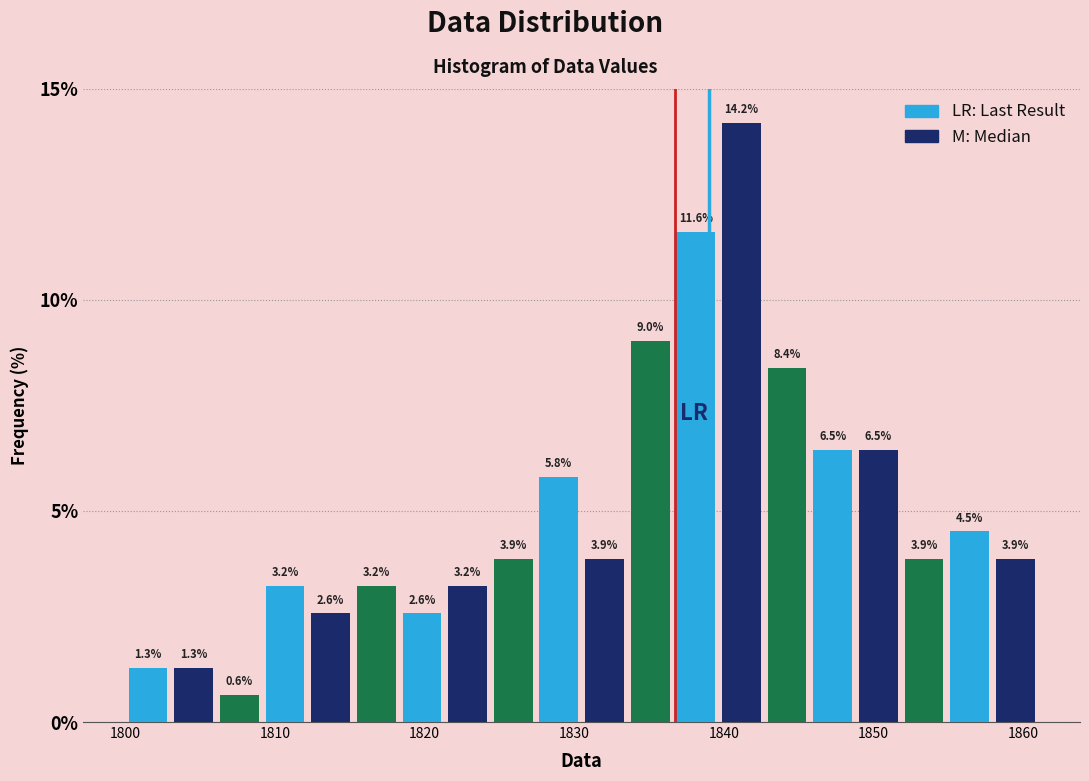

Read against the x-axis, roughly where is the centre of the tallest bar?

1841